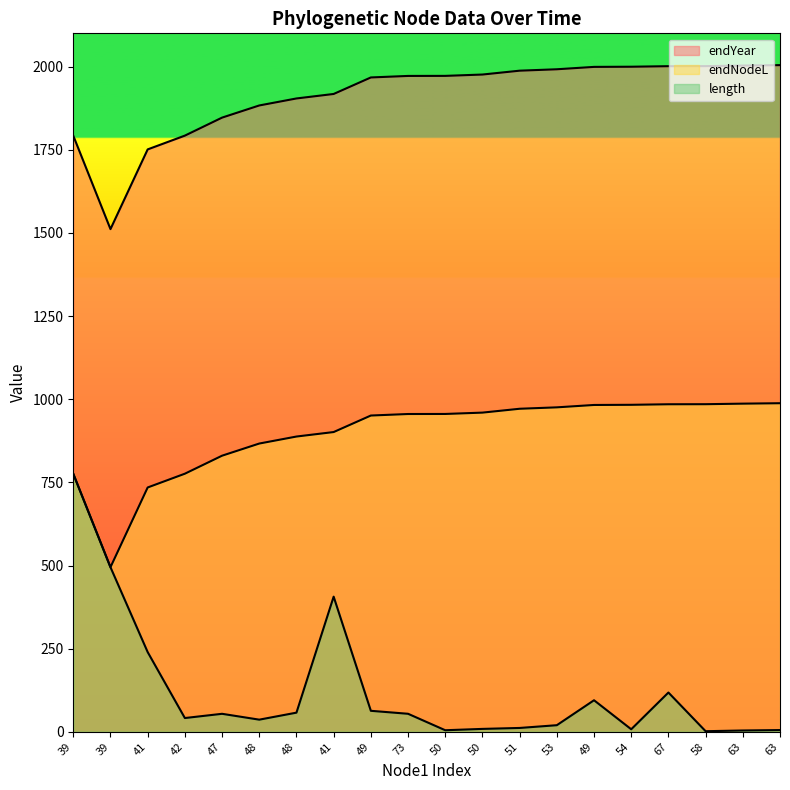

Reading right to left, what are all the values shown in this chart?

endYear: 63=2004.4	63=2003.1	58=2001.4	67=2001.2	54=1999.6	49=1999.1	53=1992.0	51=1987.7	50=1976.1	50=1972.1	73=1971.9	49=1967.4	41=1917.7	48=1904.2	48=1883.1	47=1846.6	42=1792.5	41=1751.0	39=1511.4	39=1792.2
endNodeL: 63=987.9	63=986.6	58=985.0	67=984.8	54=983.2	49=982.7	53=975.5	51=971.3	50=959.7	50=955.6	73=955.5	49=950.9	41=901.2	48=887.7	48=866.7	47=830.1	42=776.0	41=734.6	39=494.9	39=775.7
length: 63=5.3	63=4.0	58=1.8	67=118.1	54=7.6	49=94.9	53=19.9	51=11.6	50=8.8	50=4.7	73=54.2	49=63.2	41=406.3	48=57.6	48=36.5	47=54.1	42=41.4	41=239.7	39=494.9	39=775.7